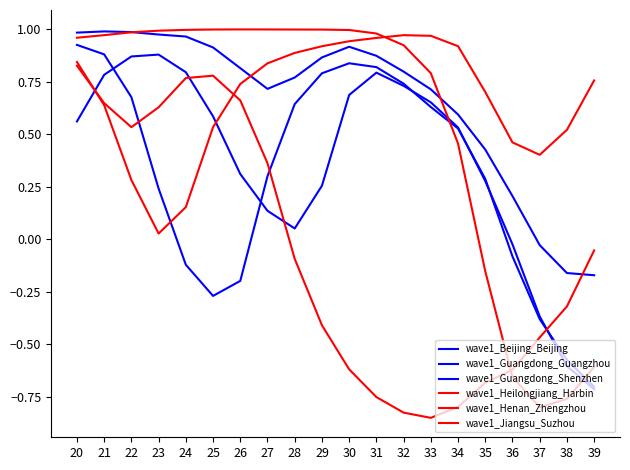

At which label is wave1_Beijing_Beijing closest to 0?

36